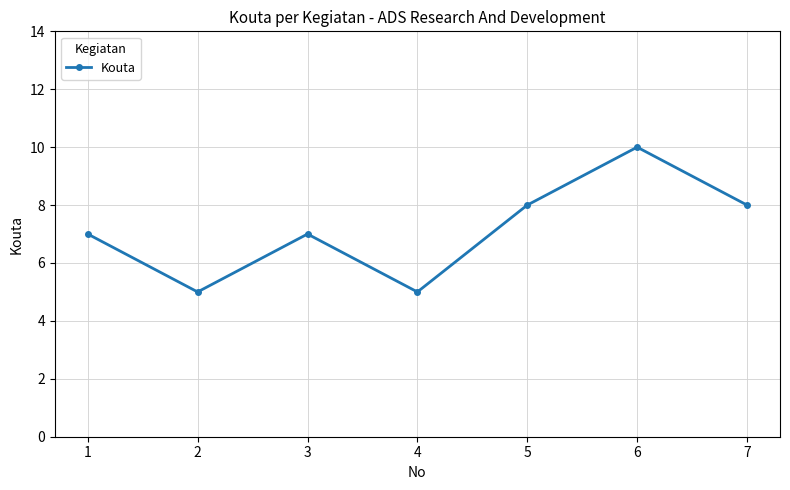

What is the change in value from 1 to 6?

+3